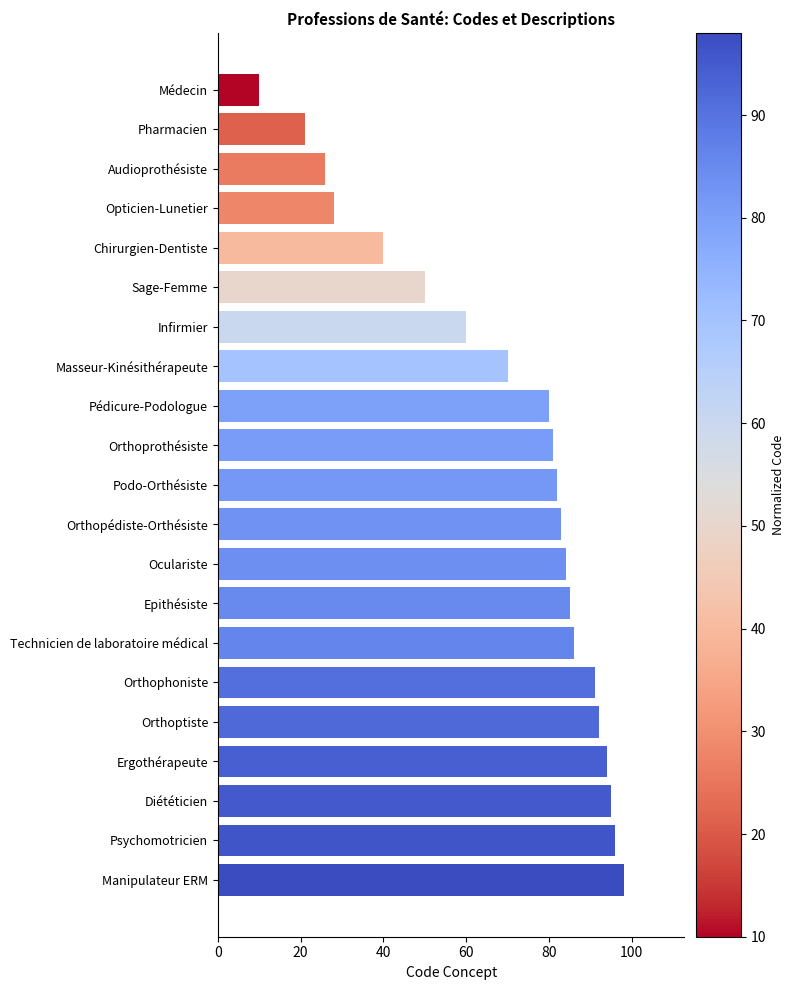

What is the change in value from Oculariste to Diététicien?

+11